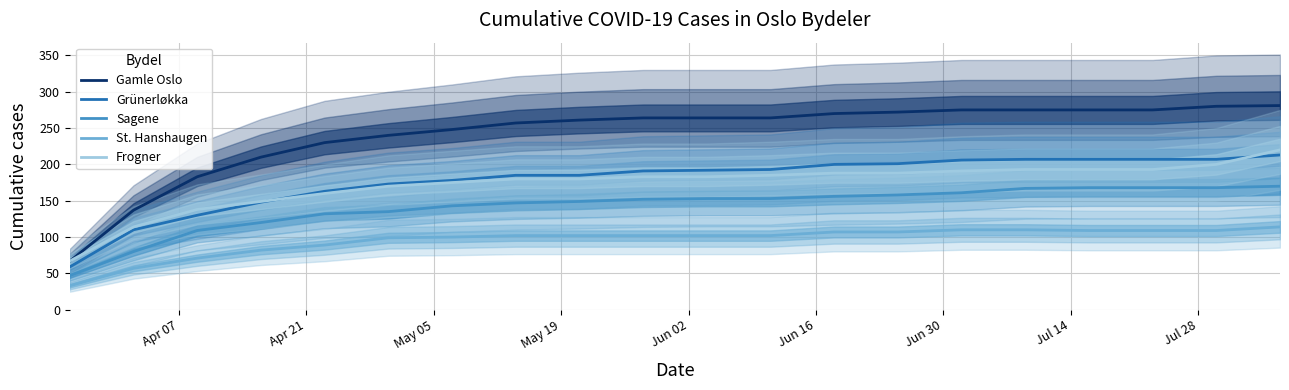

What is the highest value of the Sagene series?

170